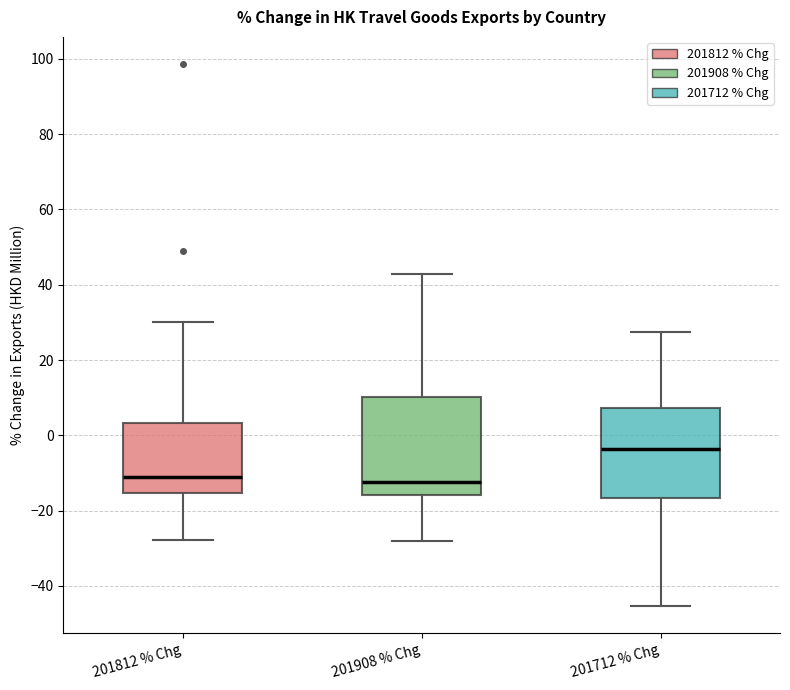

Reading left to right, read every box against the y-axis: the position of its median line, the range the box covers, and the ends of its whiskers. The values are not printed on the chart, so give them approximately, as read against the axis.

201812 % Chg: median -10, box -16 to 4, whiskers -28 to 30
201908 % Chg: median -12, box -16 to 10, whiskers -28 to 42
201712 % Chg: median -4, box -16 to 8, whiskers -46 to 28